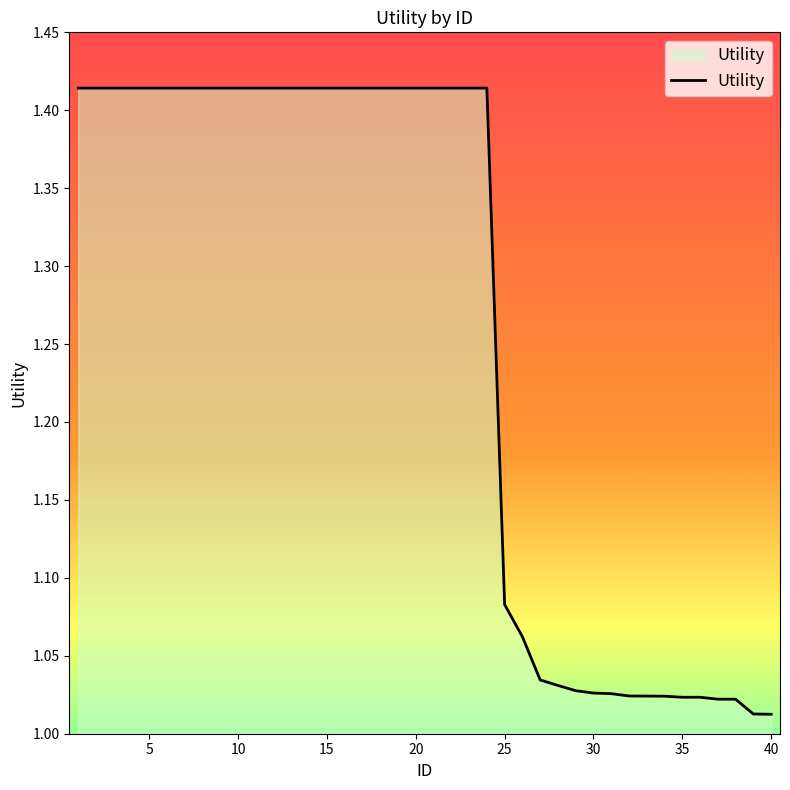

What is the sum of all values?

50.4